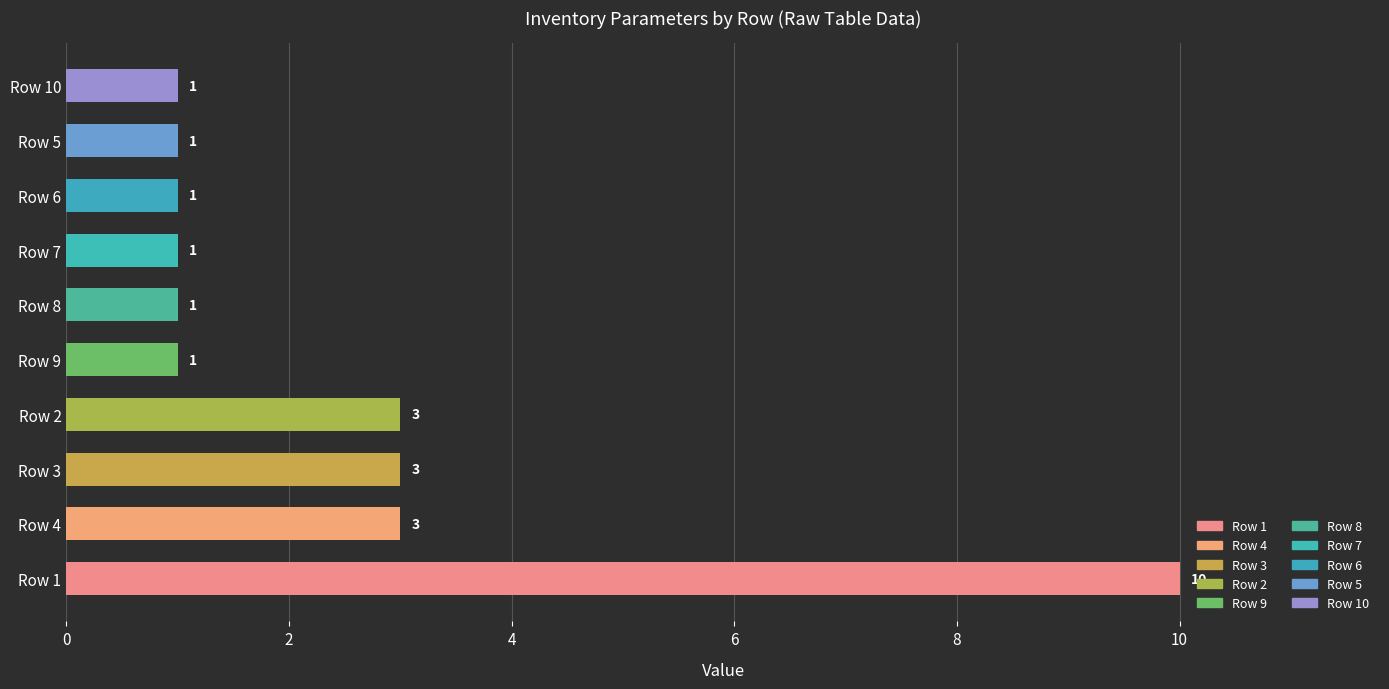

How many values are between 1 and 3?

9